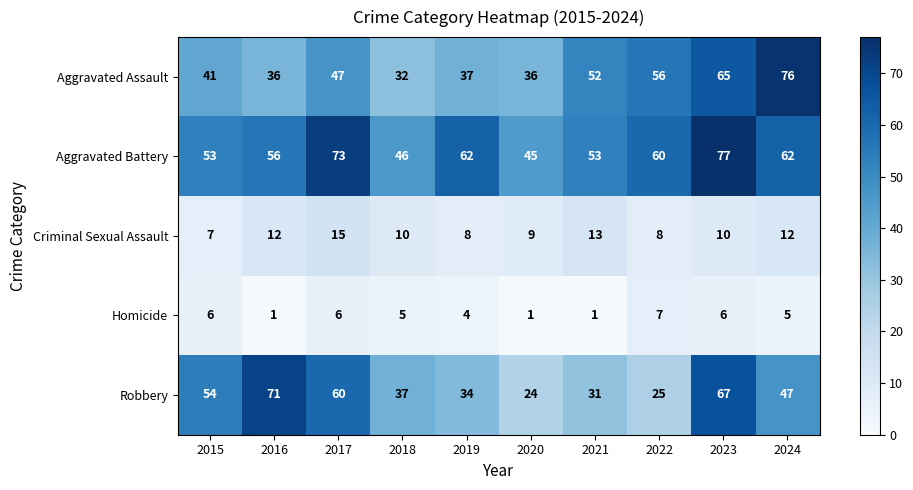

At which label does Aggravated Battery first exceed 60?

2017